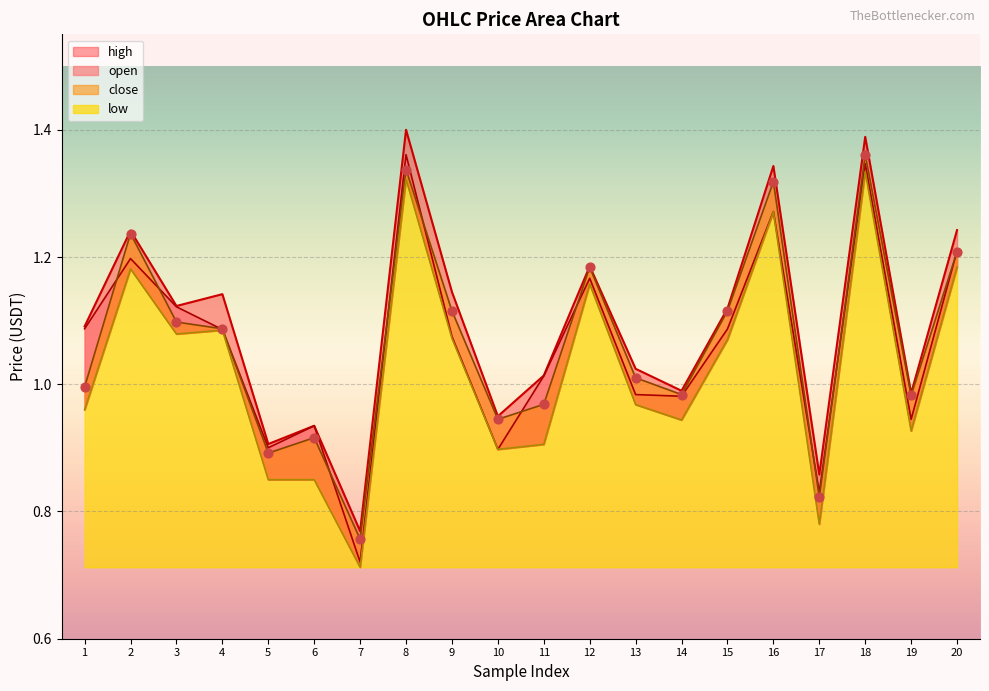

At which category is the sum across all series the highest?

18